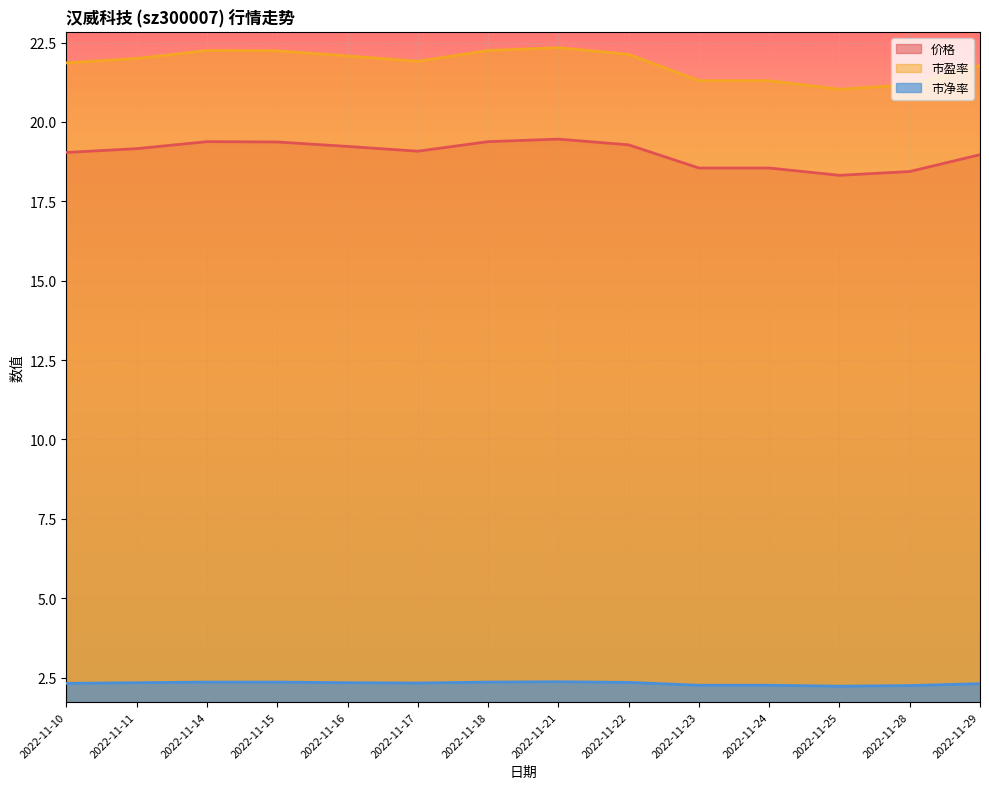

Which series has the largest total across all categories?

市盈率